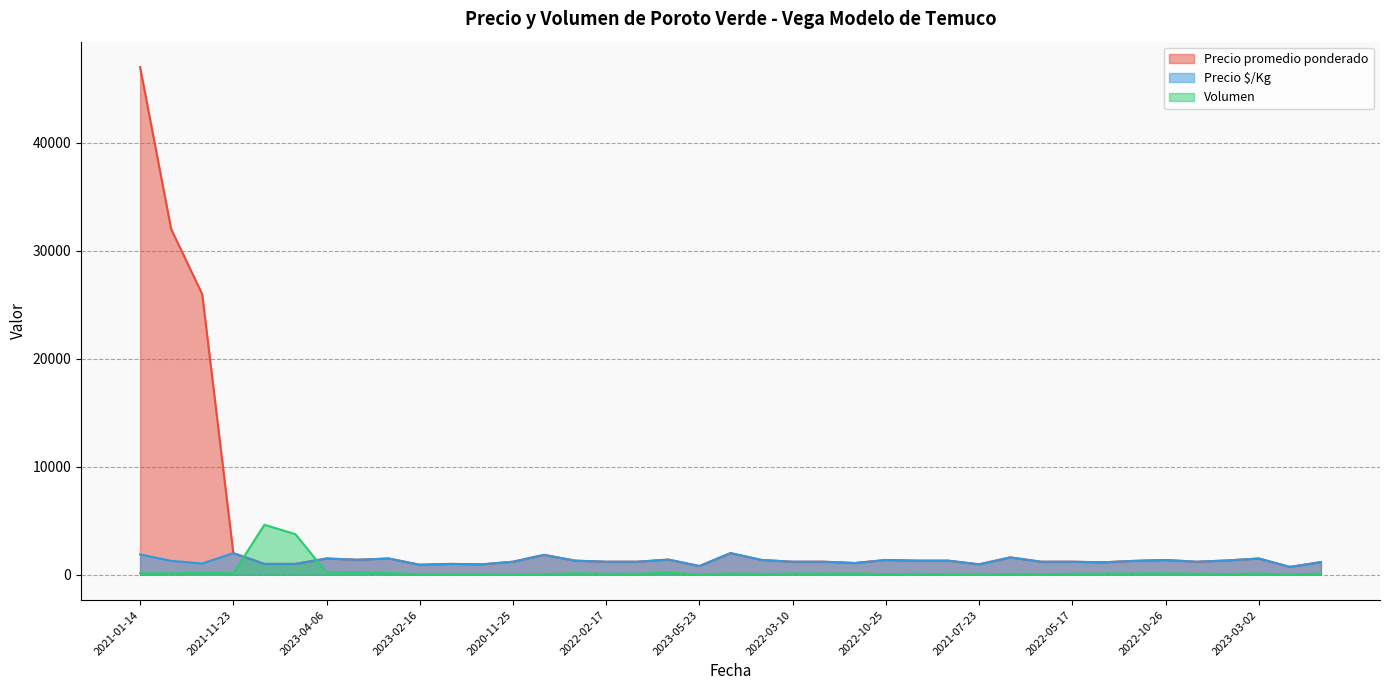

At how many categories does at least one series exceed 25063?

3